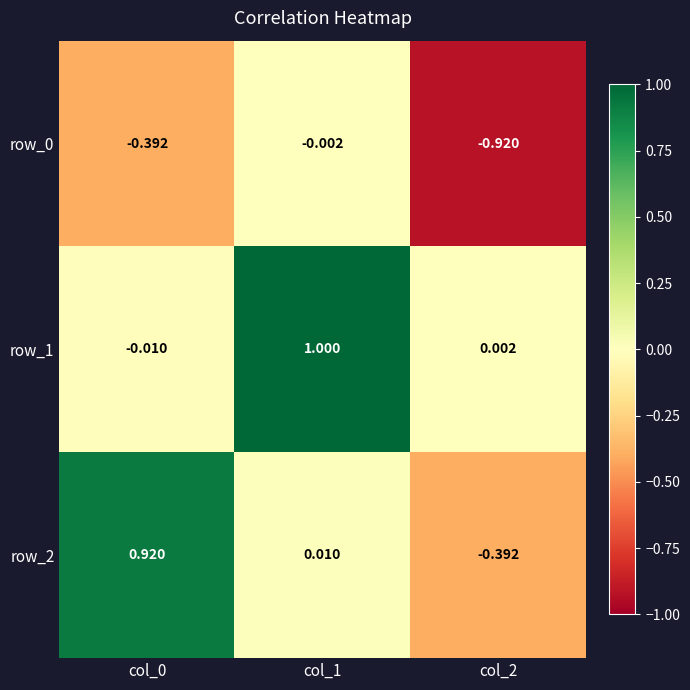

True or false: row_2 has a value of 0.6 at col_0.

False